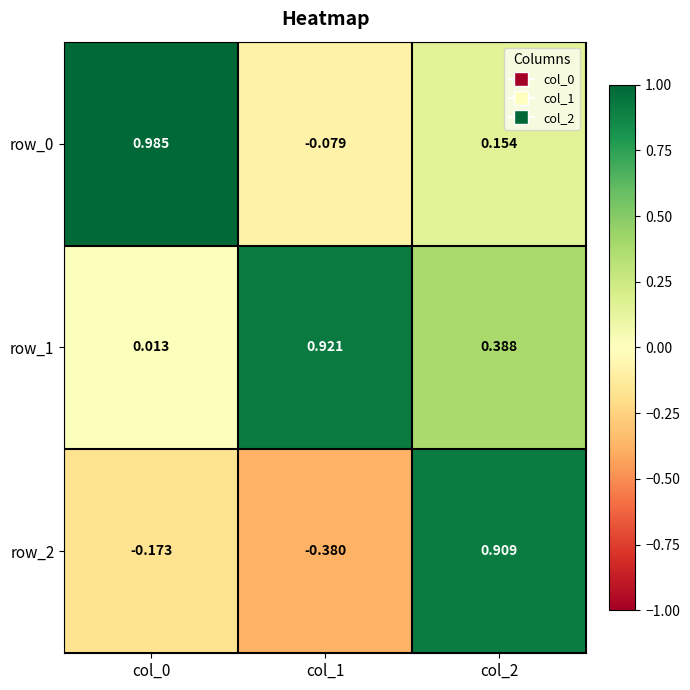

Is the value of row_1 at col_0 greater than the value of row_2 at col_0?

Yes